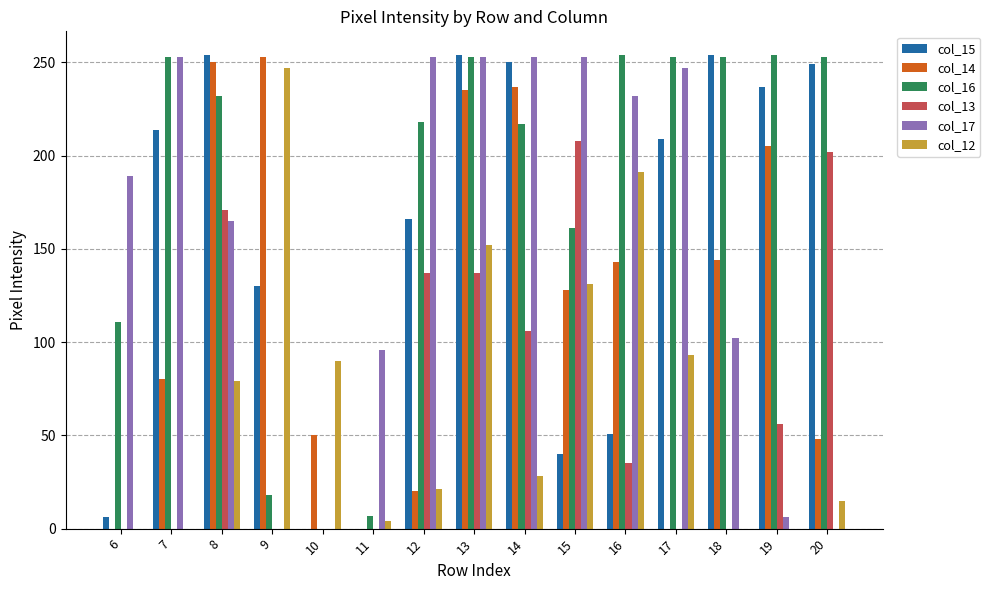

Which series has the largest total across all categories?

col_16